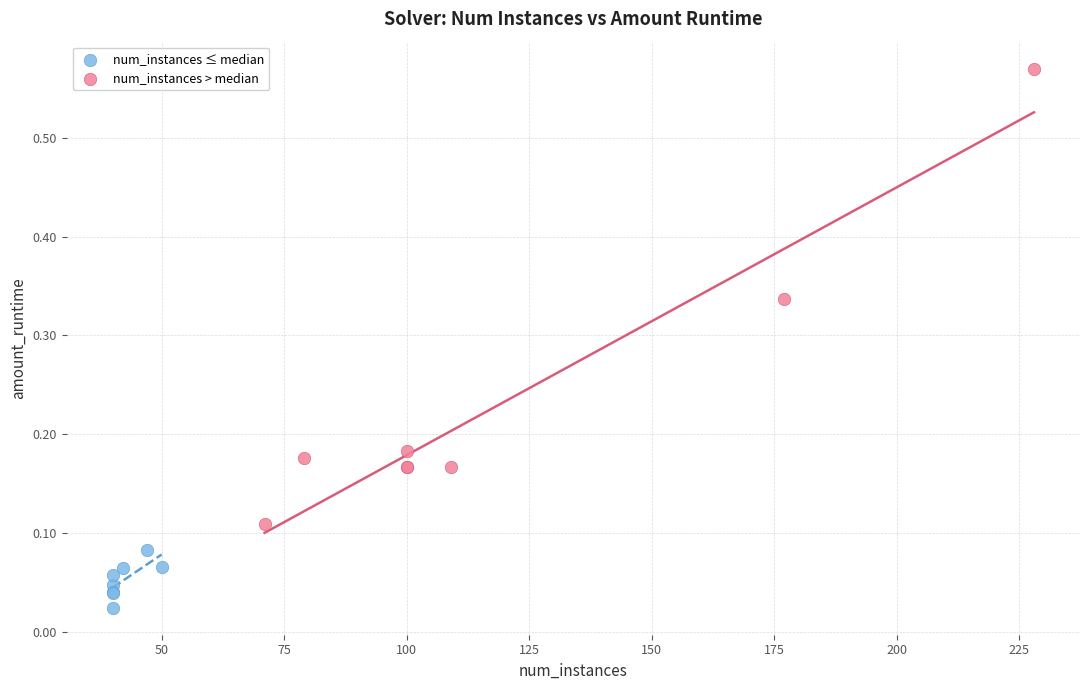

Which series reaches the minimum Y coordinate?

num_instances ≤ median